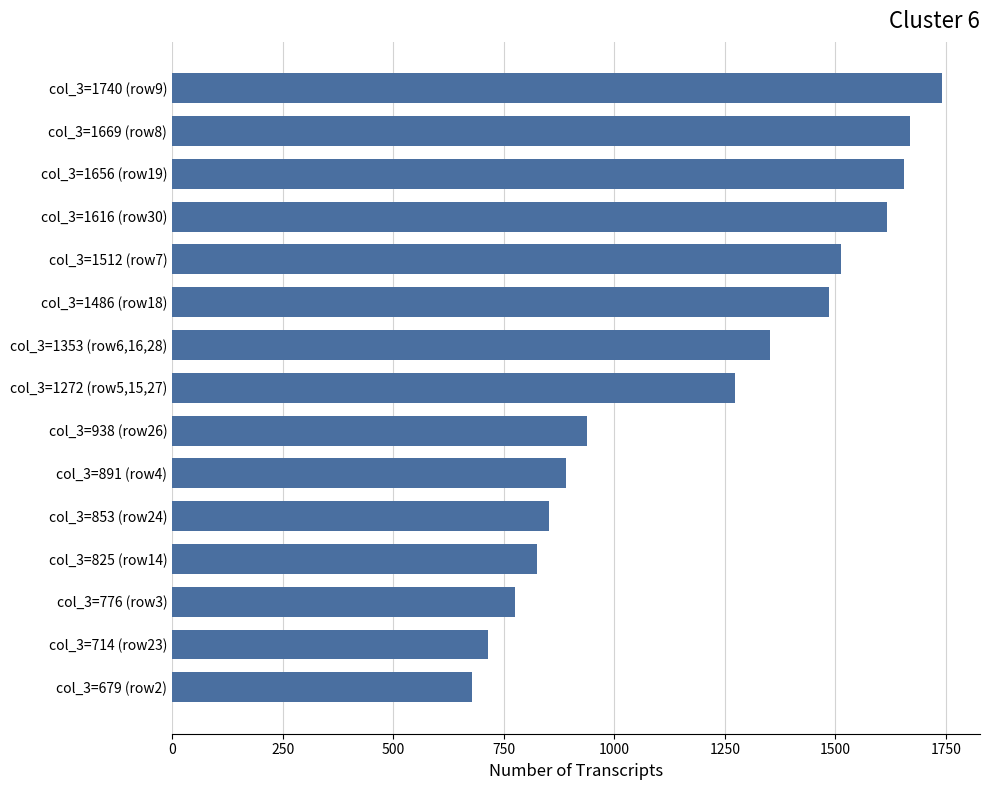

What is the greatest value displayed?

1740